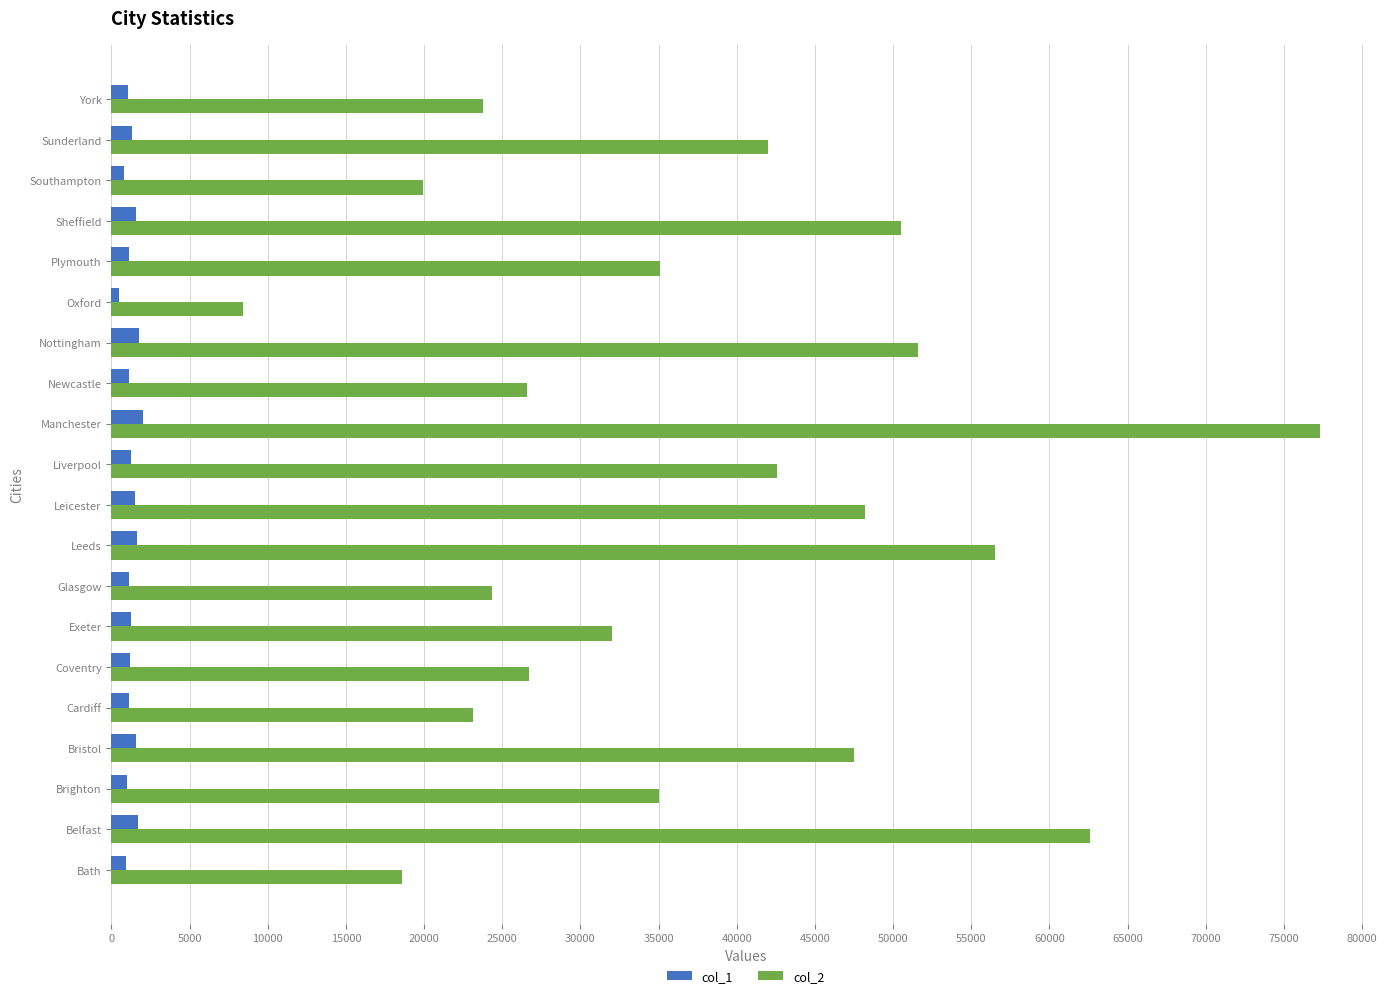

Where is col_2 nearest to the value 42841?

Liverpool